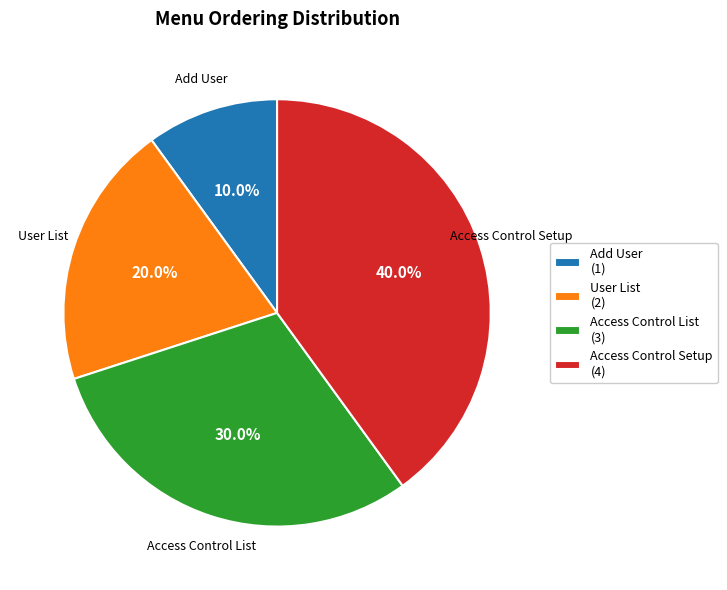

Does Access Control Setup represent more than half of the total?

No